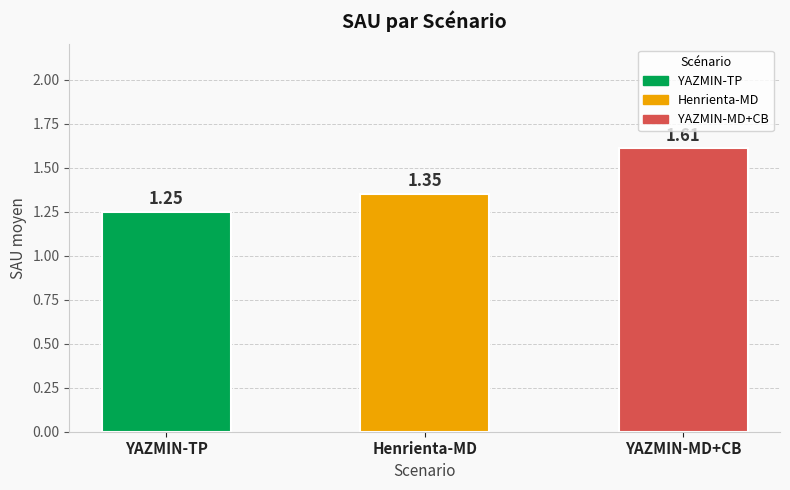

List the labels in order of value, smallest first.

YAZMIN-TP, Henrienta-MD, YAZMIN-MD+CB